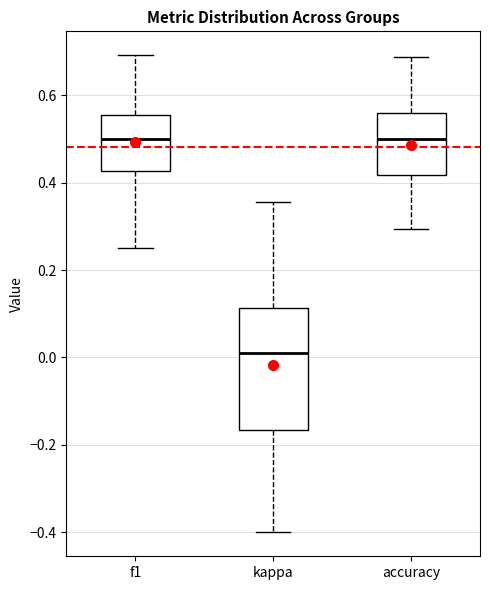

Where does the upper whisker of the box for kappa end on the y-axis? The values are not printed on the chart, so give them approximately, as read against the axis.

0.36